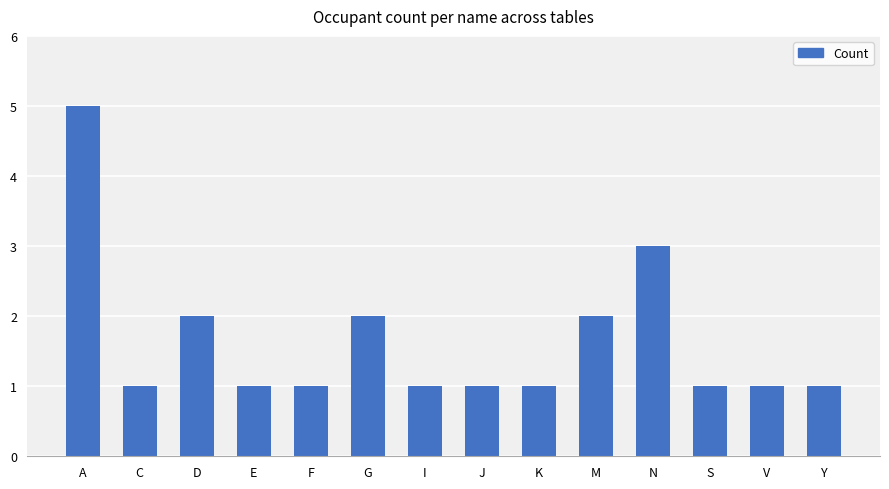

What is the sum of the values at D and I?

3